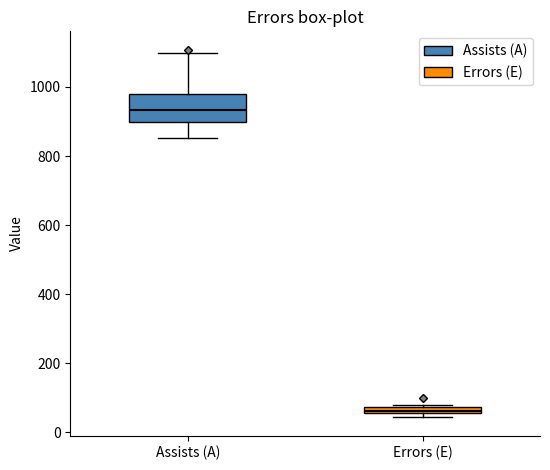

Where is the lower edge of the box for Errors (E) on the y-axis? The values are not printed on the chart, so give them approximately, as read against the axis.

60